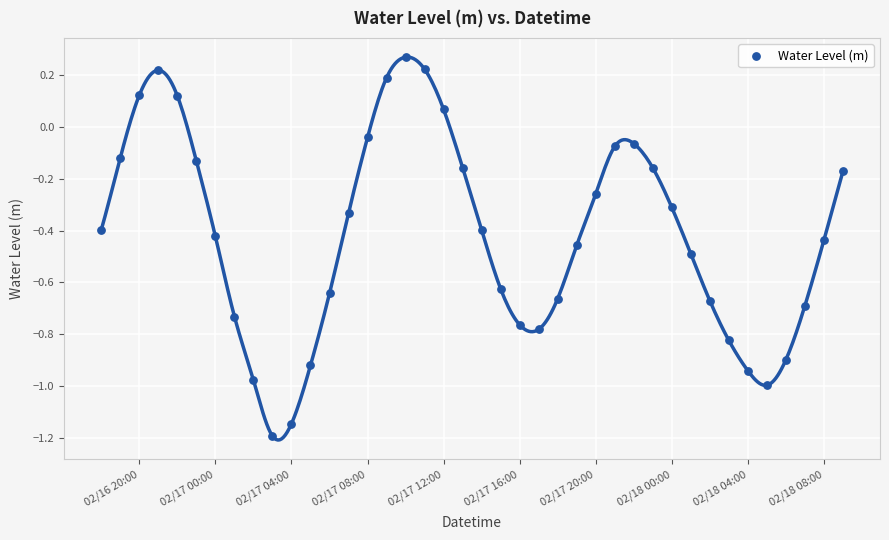

What is the range of X values (max minus min)?

1.6